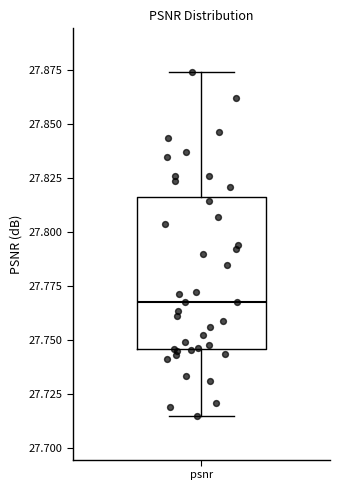

Read this box plot against the y-axis: the position of the median line, the range covered by the box, and the ends of both whiskers. The values are not printed on the chart, so give them approximately, as read against the axis.

median 27.765, box 27.745 to 27.815, whiskers 27.715 to 27.875